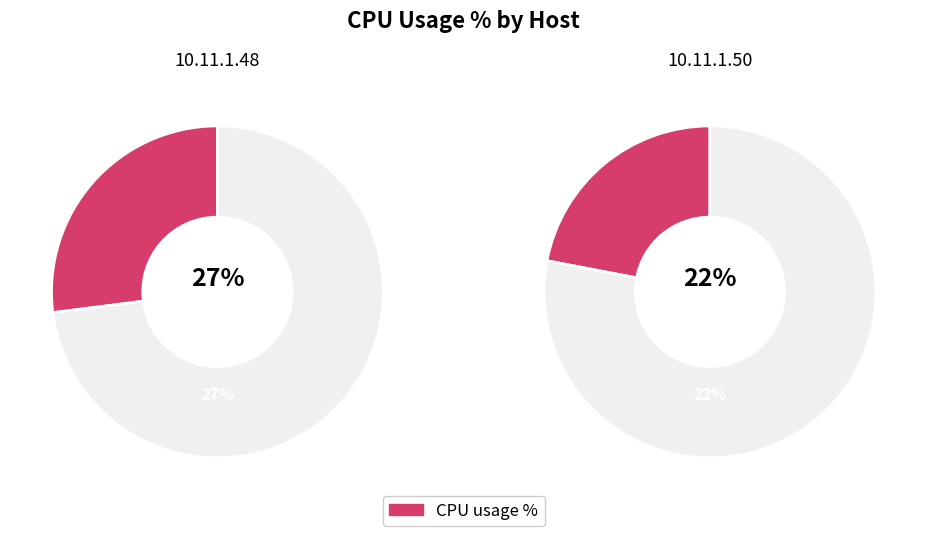

To the nearest percent, what is the average slice percentage?

50%